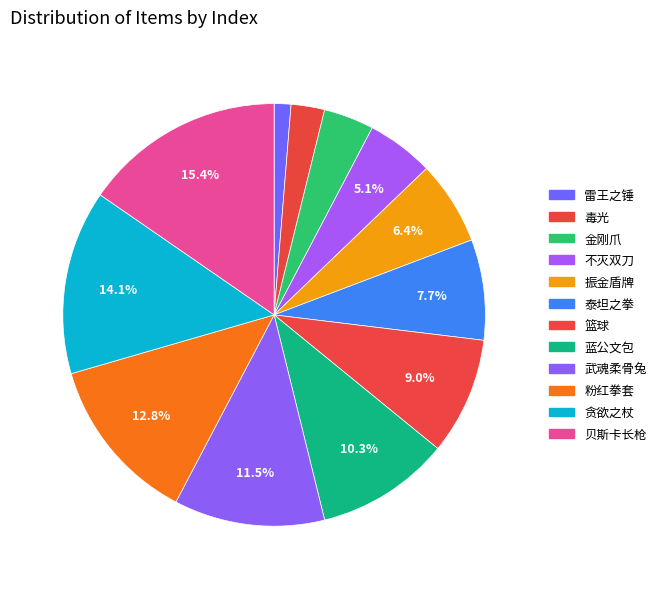

What is the largest slice in the pie chart?

贝斯卡长枪